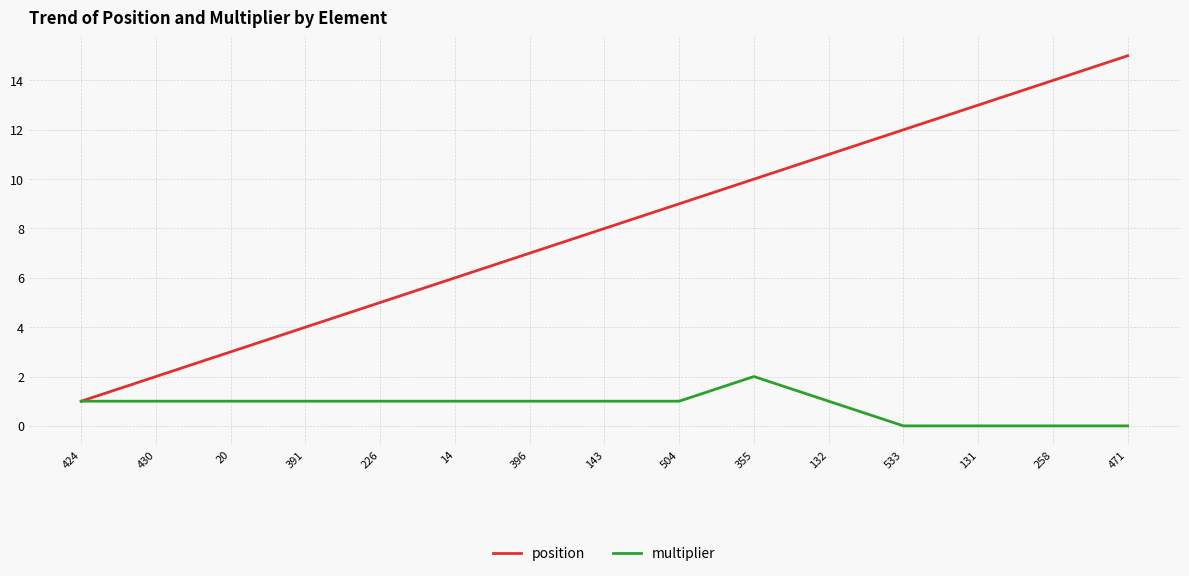

Does the chart have visible grid lines?

Yes